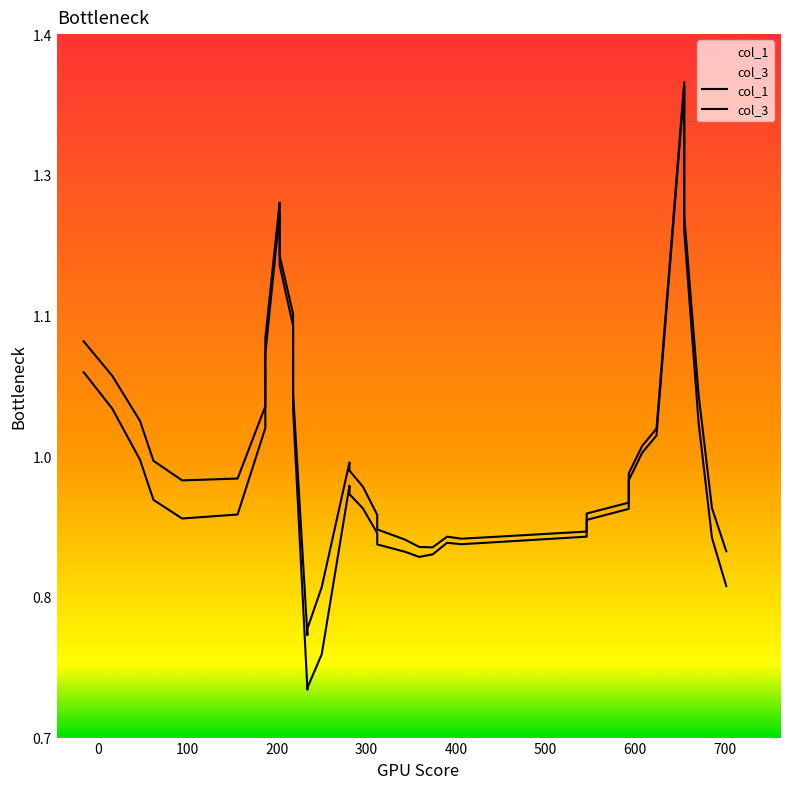

Does the chart display data point markers on the line(s)?

No